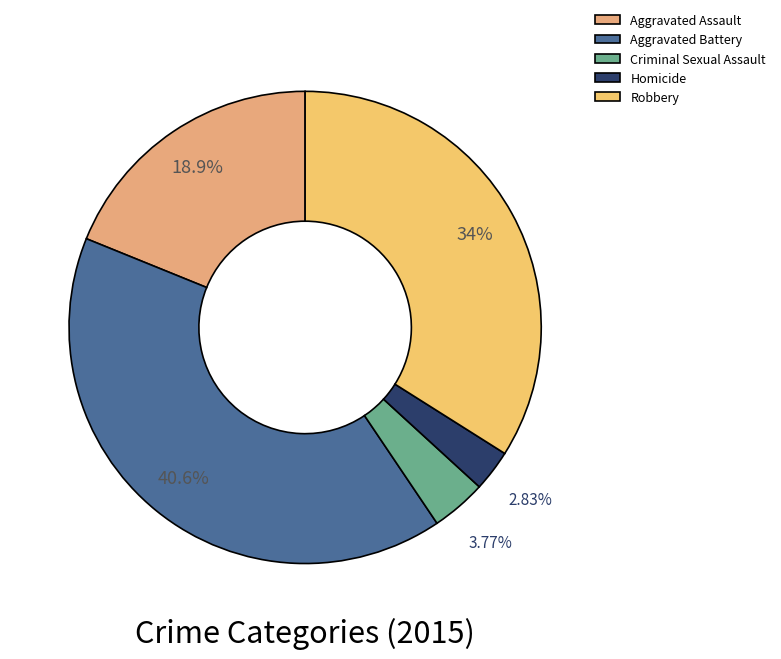

True or false: Robbery accounts for 34% of the total.

True